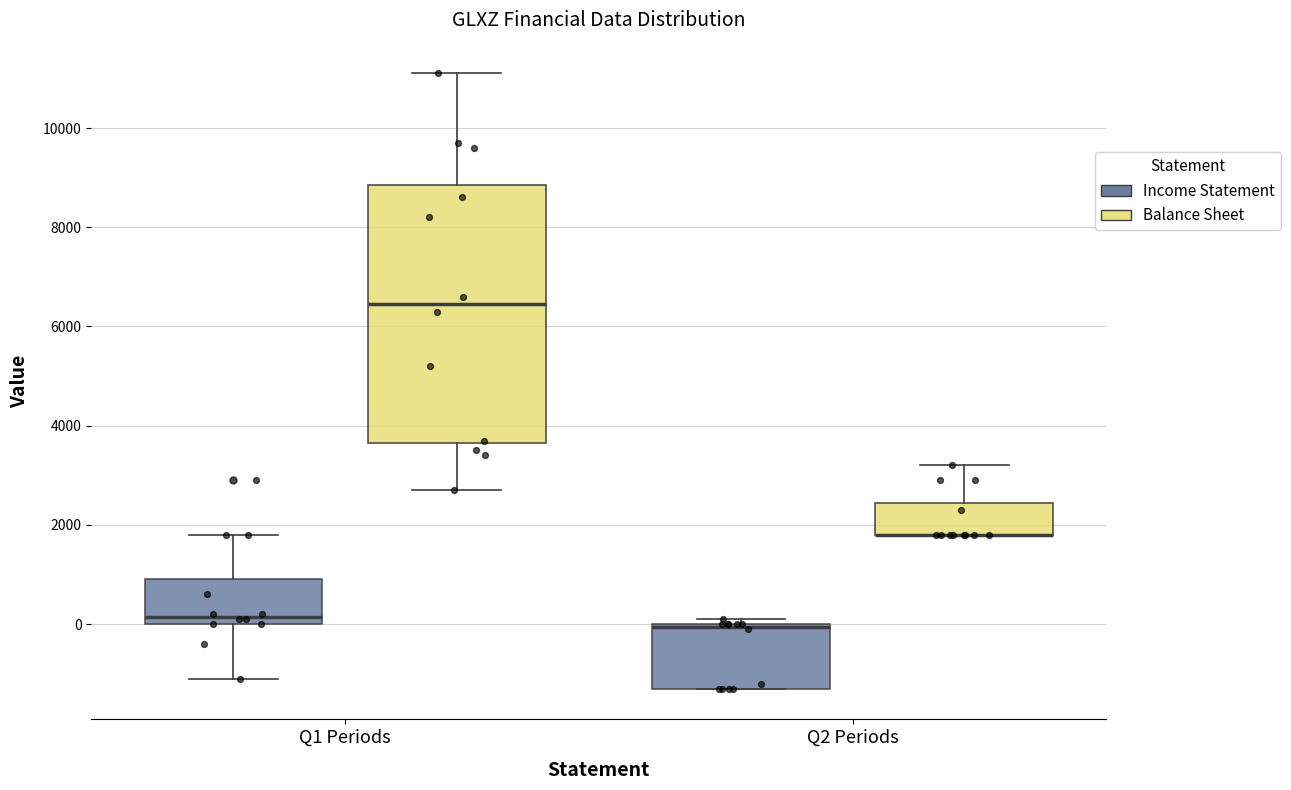

Reading left to right, transcribe this box plot: for each box, give where its median line is, the range the box spans, and where its two whiskers end, as read against the y-axis. The values are not printed on the chart, so give them approximately, as read against the axis.

Q1 Periods (Income Statement): median 200, box 0 to 1000, whiskers -1000 to 1800
Q1 Periods (Balance Sheet): median 6400, box 3600 to 8800, whiskers 2800 to 11200
Q2 Periods (Income Statement): median 0 (drawn on the box's upper edge), box -1200 to 0, whiskers -1200 to 200
Q2 Periods (Balance Sheet): median 1800 (drawn on the box's lower edge), box 1800 to 2400, whiskers 1800 to 3200